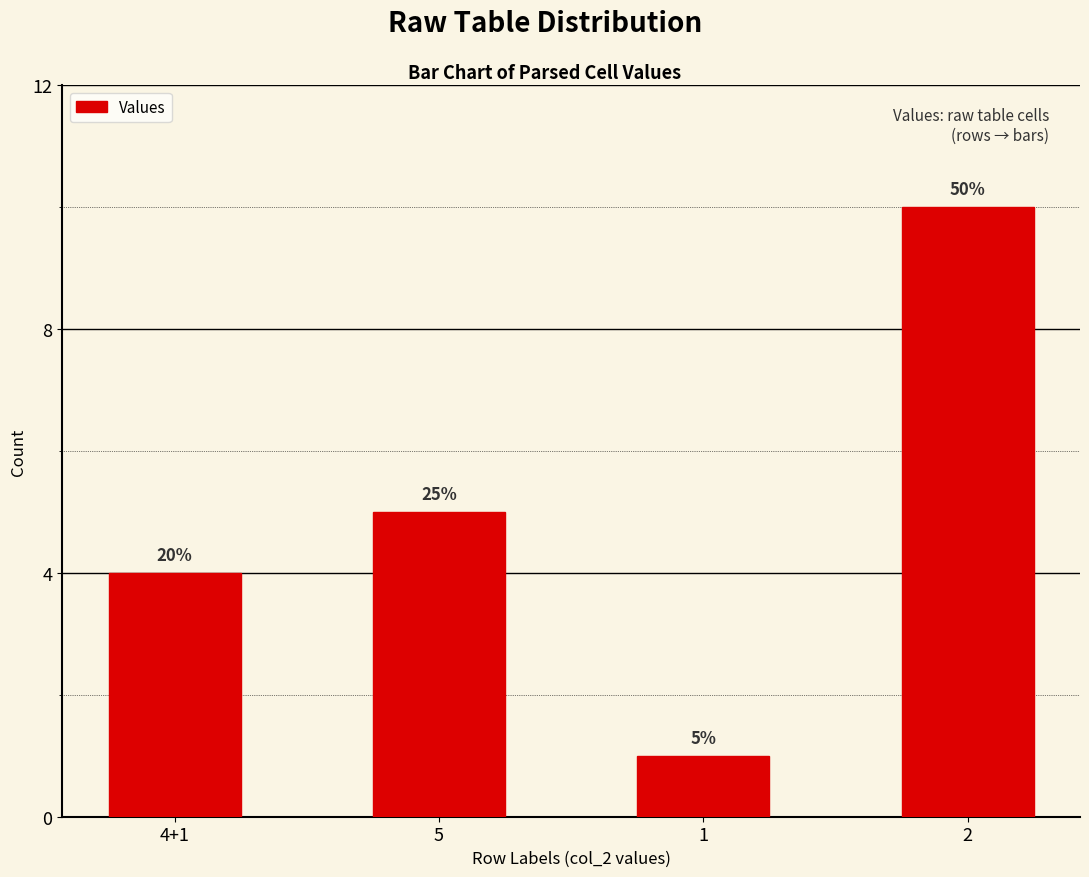

Between 5 and 2, which is larger?

2